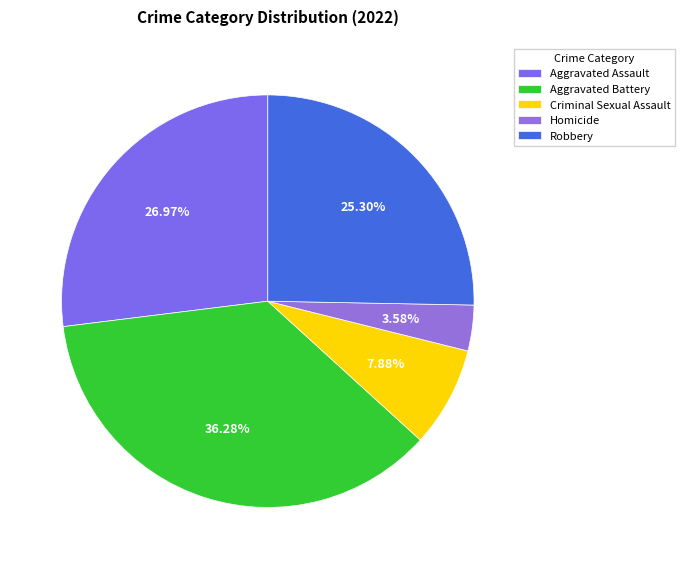

What is the ratio of the value at Homicide to the value at Criminal Sexual Assault?

0.5